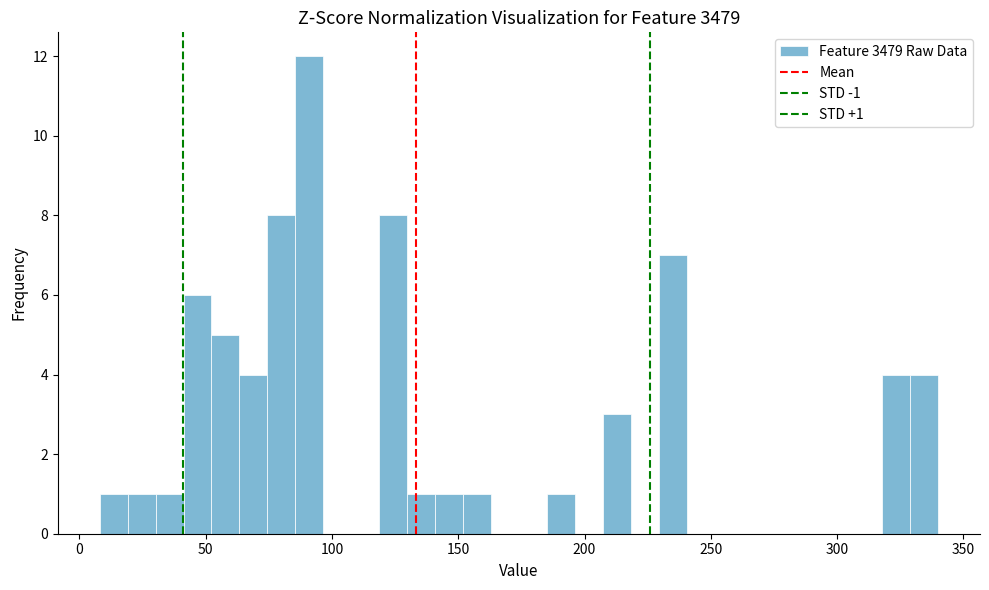

Read against the x-axis, roughly where is the centre of the tallest bar?

90